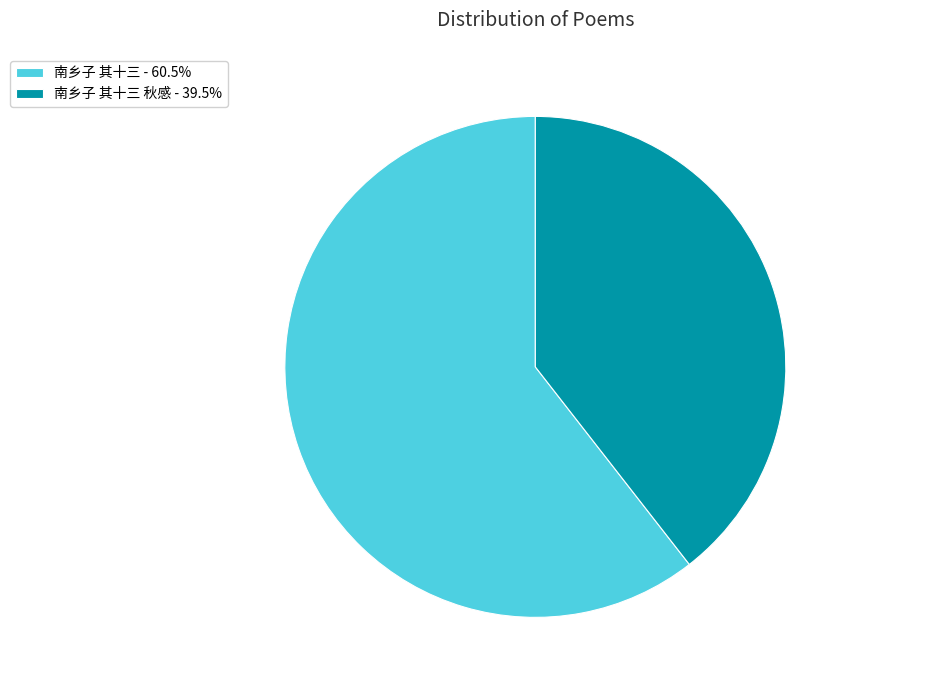

Is the sum of 南乡子 其十三 - 60.5% and 南乡子 其十三 秋感 - 39.5% greater than half?

Yes